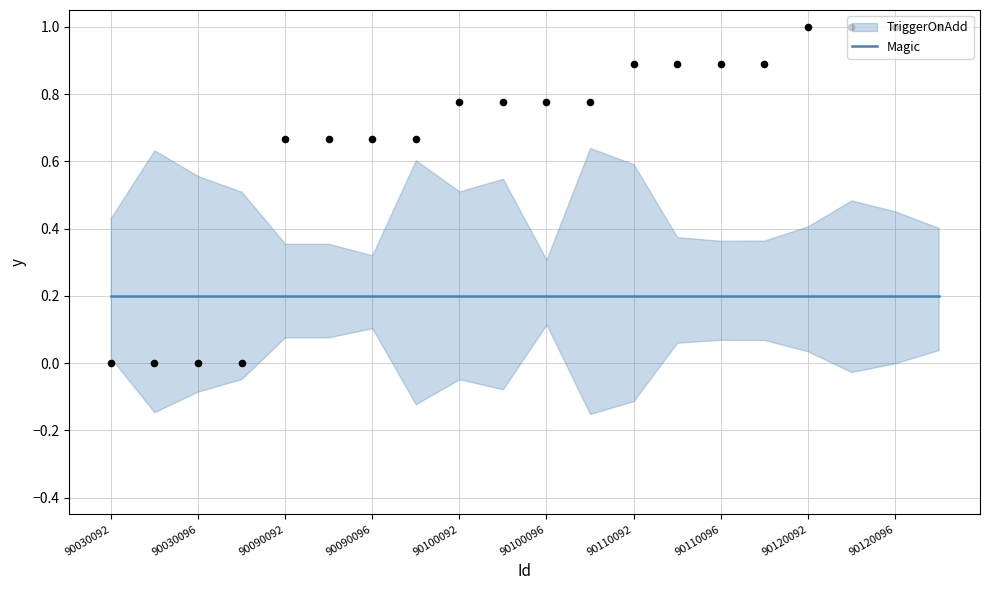

What is the change in value from 90100094 to 90110094?

+0.1